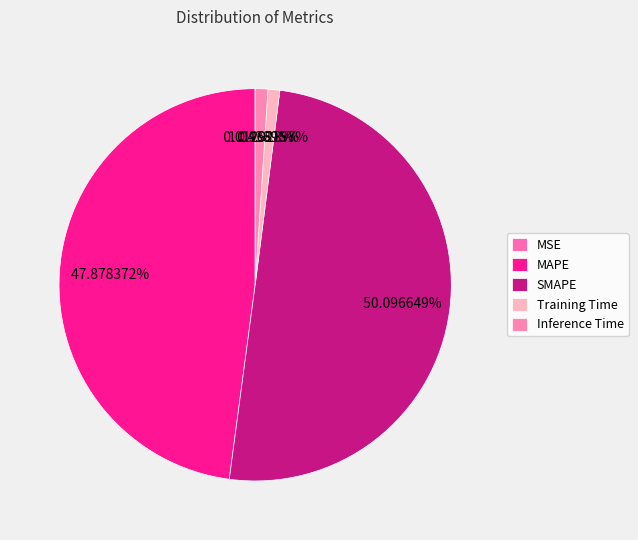

To the nearest percent, what is the difference between the MSE and Inference Time slice percentages?

1%